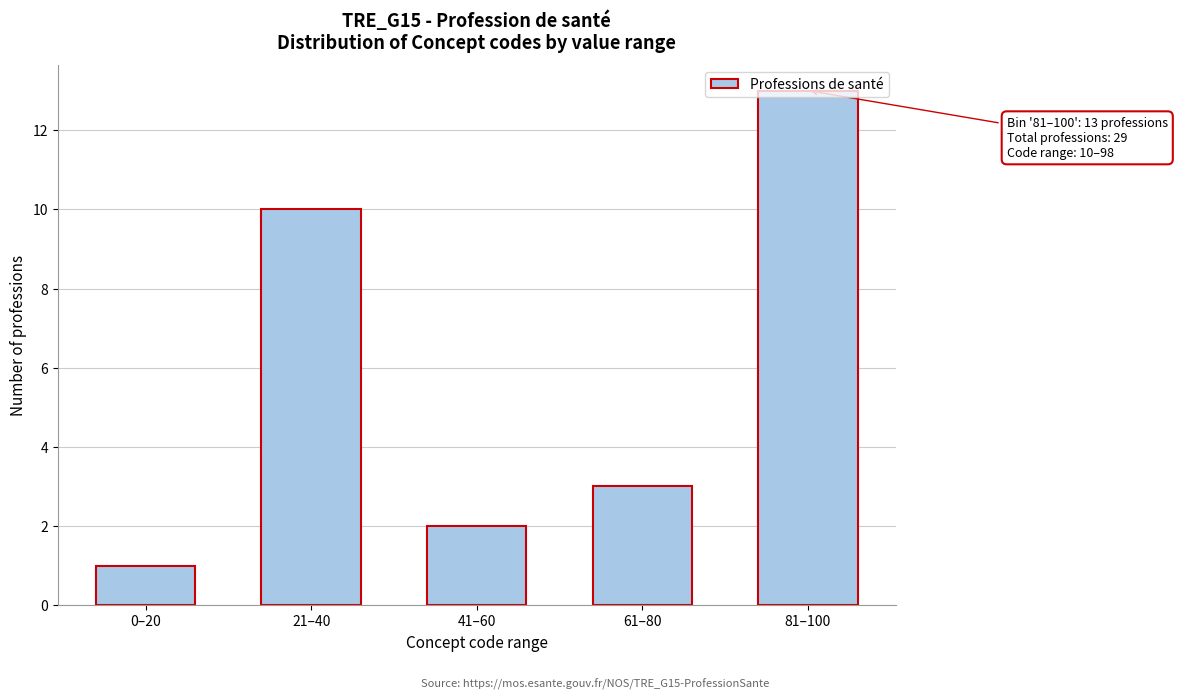

True or false: the data shows 2 at 41–60.

True